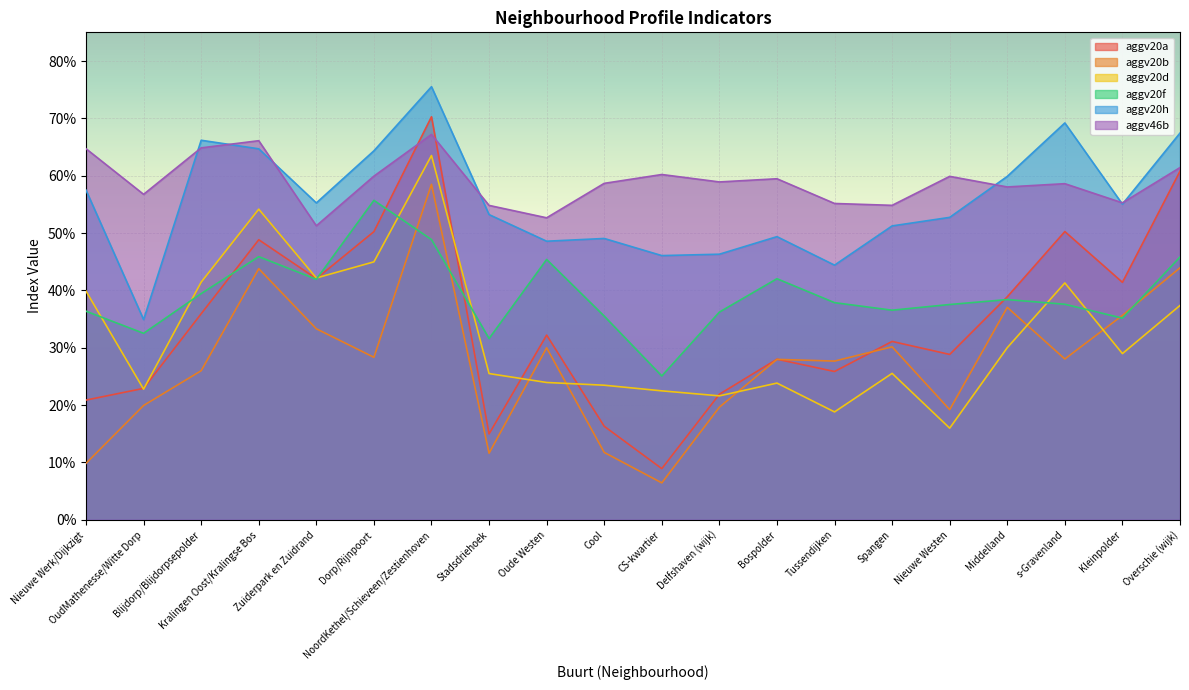

What is the minimum value for aggv20h?

0.3